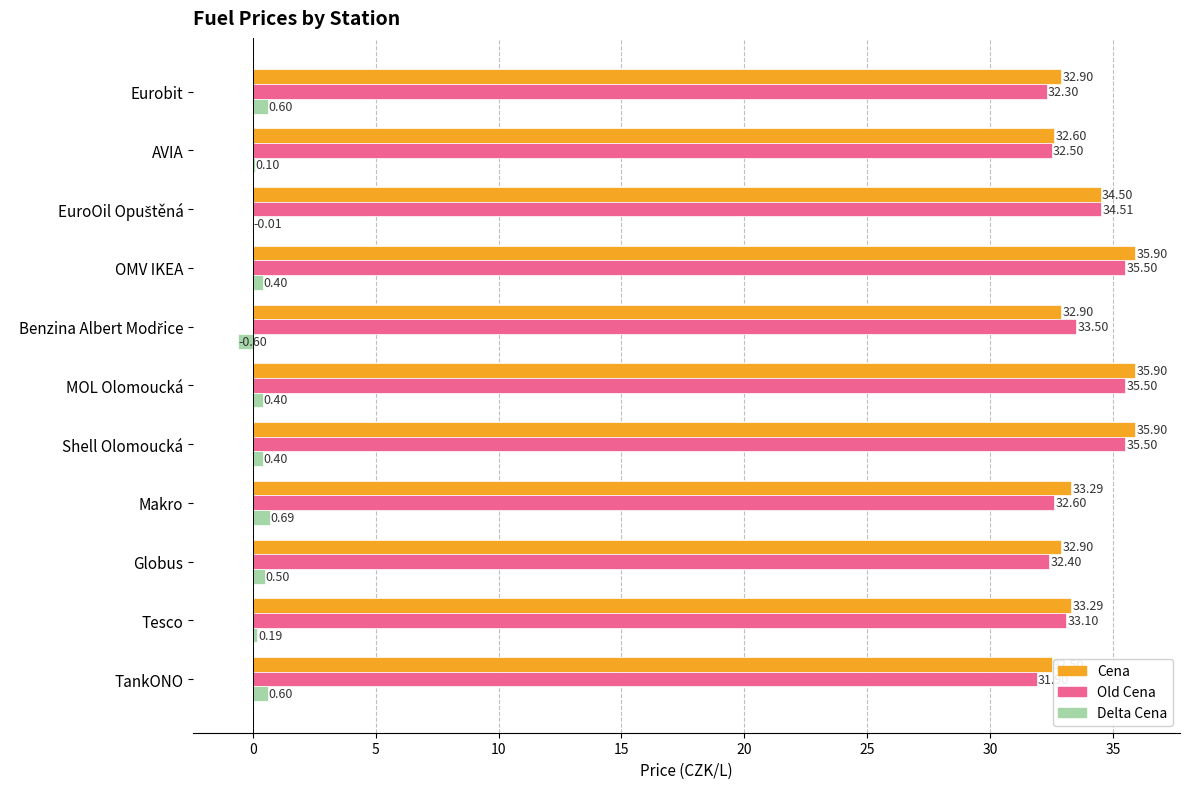

What is the average value of the Delta Cena series?

0.3